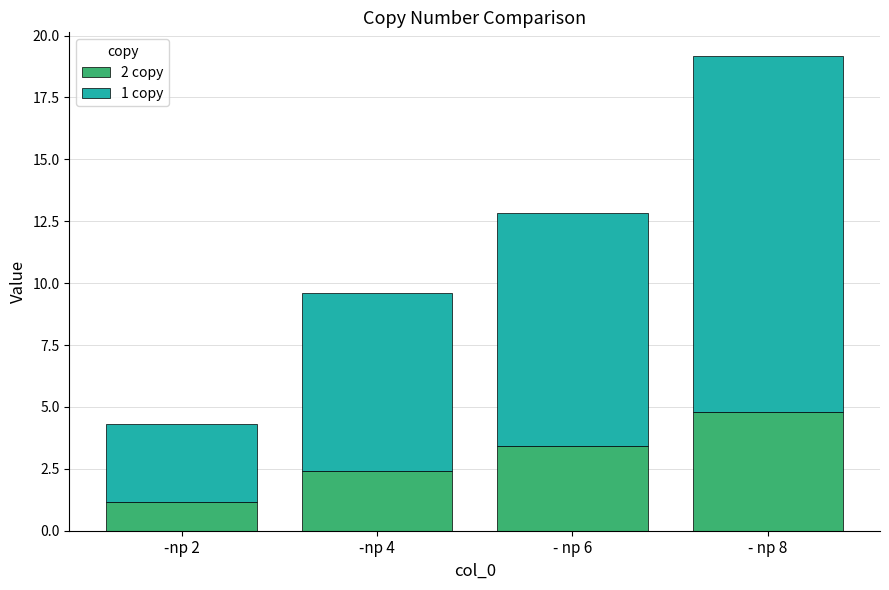

What is the total value across all series at -np 4?

9.6